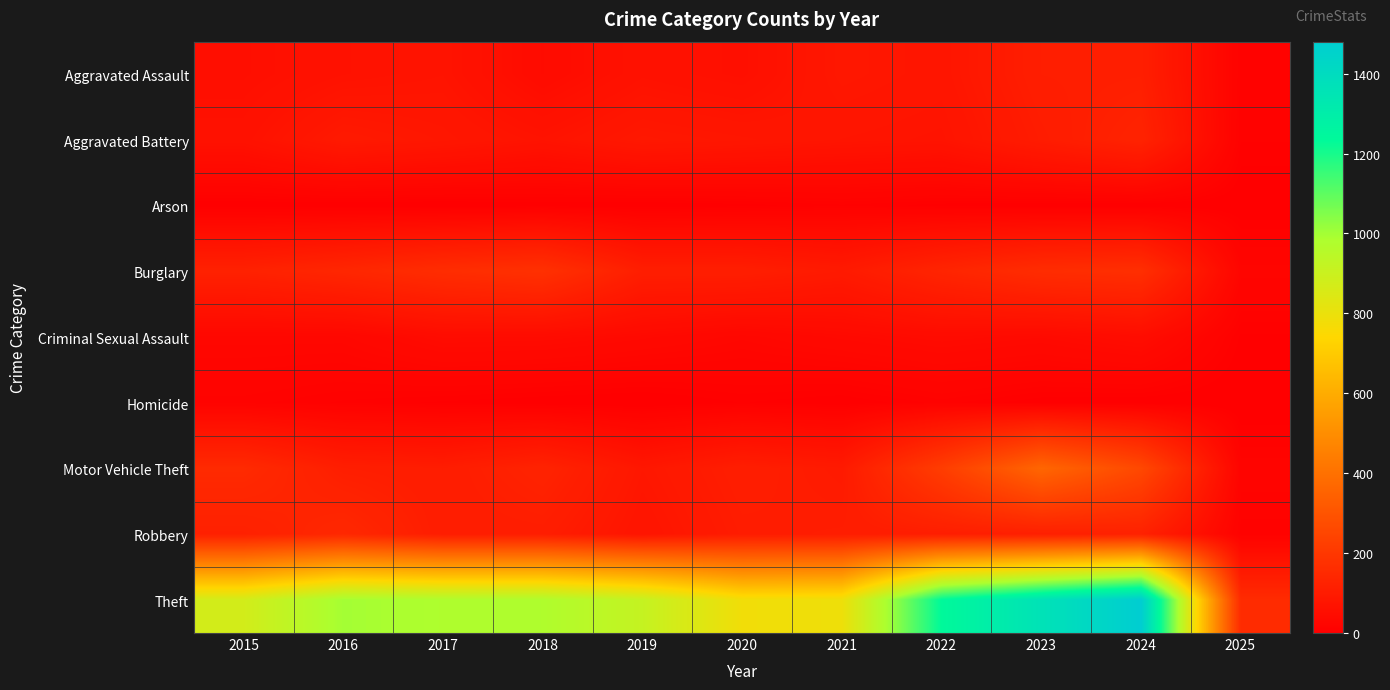

Reading left to right, transcribe all the data shown in this chart.

Aggravated Assault: 2015=54	2016=66	2017=72	2018=43	2019=65	2020=56	2021=86	2022=78	2023=110	2024=112	2025=11
Aggravated Battery: 2015=64	2016=93	2017=83	2018=70	2019=88	2020=82	2021=75	2022=71	2023=102	2024=127	2025=9
Arson: 2015=2	2016=2	2017=1	2018=3	2019=2	2020=4	2021=8	2022=4	2023=2	2024=2	2025=1
Burglary: 2015=121	2016=139	2017=162	2018=176	2019=110	2020=110	2021=95	2022=132	2023=161	2024=169	2025=22
Criminal Sexual Assault: 2015=28	2016=28	2017=44	2018=43	2019=36	2020=27	2021=36	2022=43	2023=38	2024=48	2025=5
Homicide: 2015=13	2016=8	2017=5	2018=2	2019=0	2020=6	2021=2	2022=10	2023=3	2024=2	2025=0
Motor Vehicle Theft: 2015=152	2016=110	2017=104	2018=127	2019=84	2020=109	2021=96	2022=219	2023=363	2024=259	2025=17
Robbery: 2015=117	2016=144	2017=105	2018=107	2019=75	2020=102	2021=105	2022=108	2023=113	2024=121	2025=10
Theft: 2015=874	2016=999	2017=979	2018=977	2019=914	2020=782	2021=791	2022=1235	2023=1363	2024=1480	2025=157